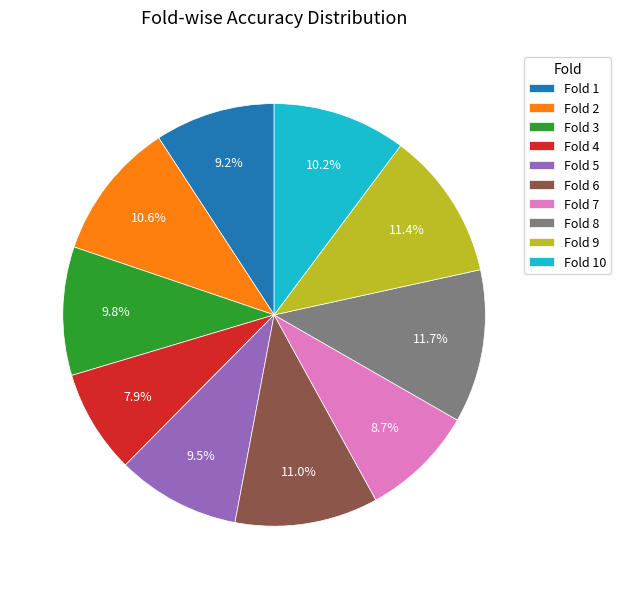

What is the total percentage of Fold 6 and Fold 2?

21.6%